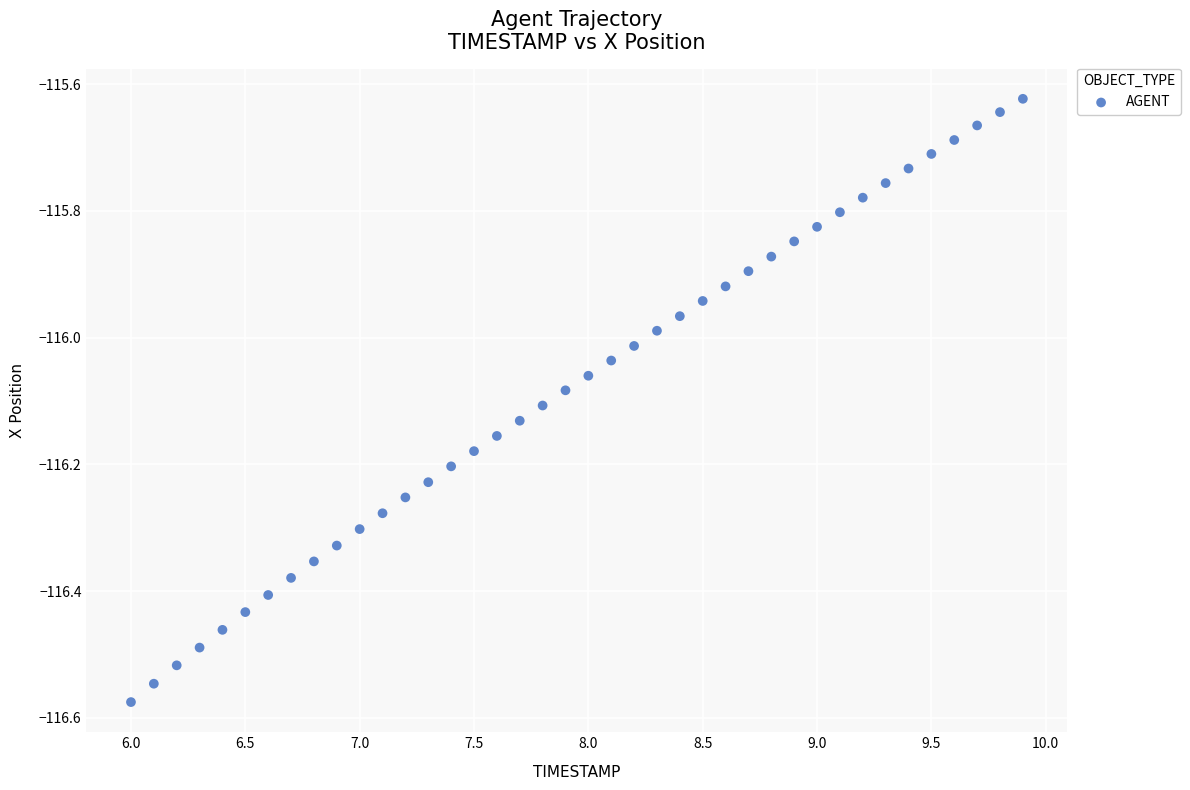

What is the range of Y values (max minus min)?

1.0